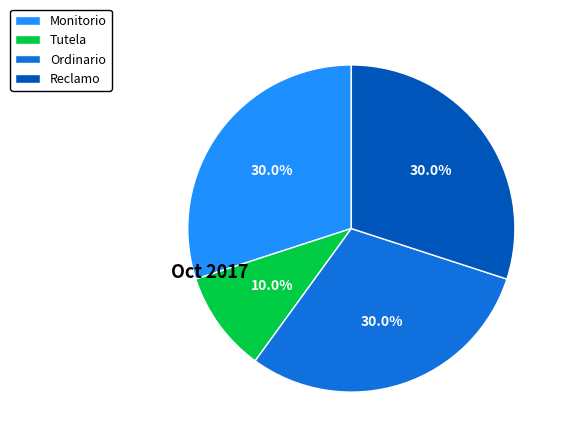

What percentage do Ordinario and Reclamo together represent?

60.0%